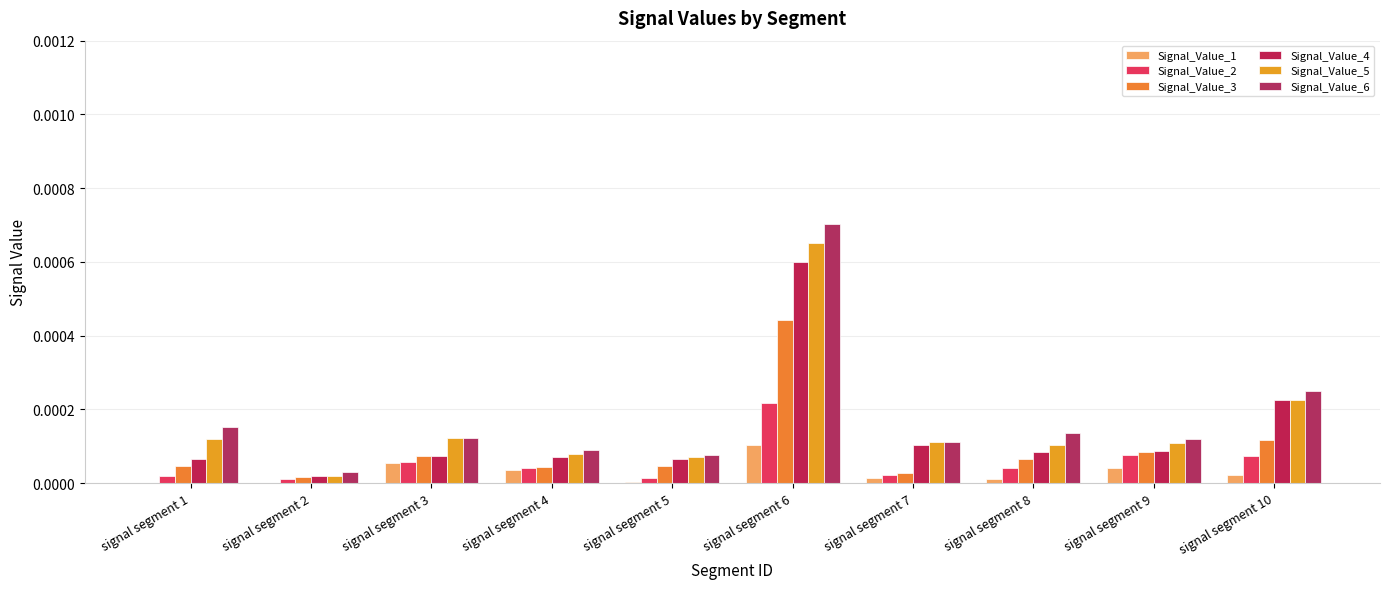

How many groups of bars are there?

10